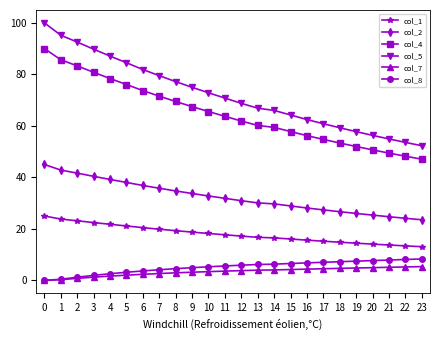

Between 0 and 6, which series saw the biggest shift?

col_5